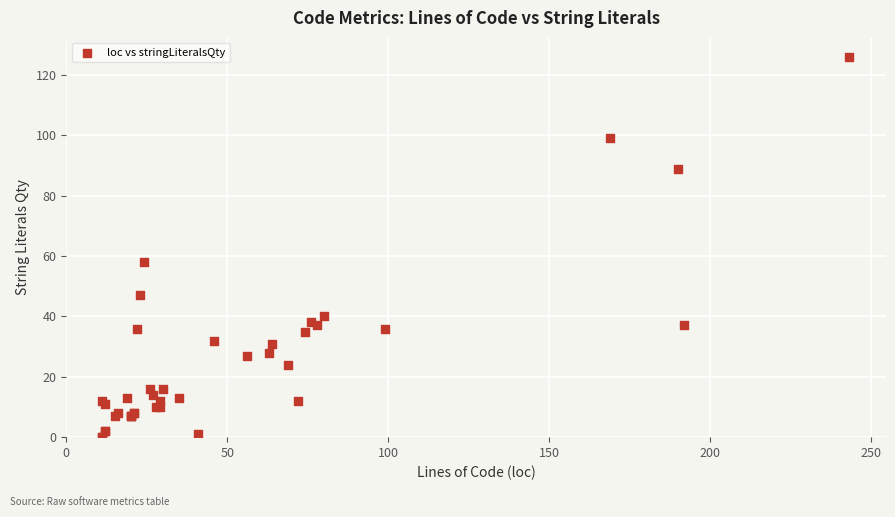

What Y value in the scatter plot is closest to 63?

58